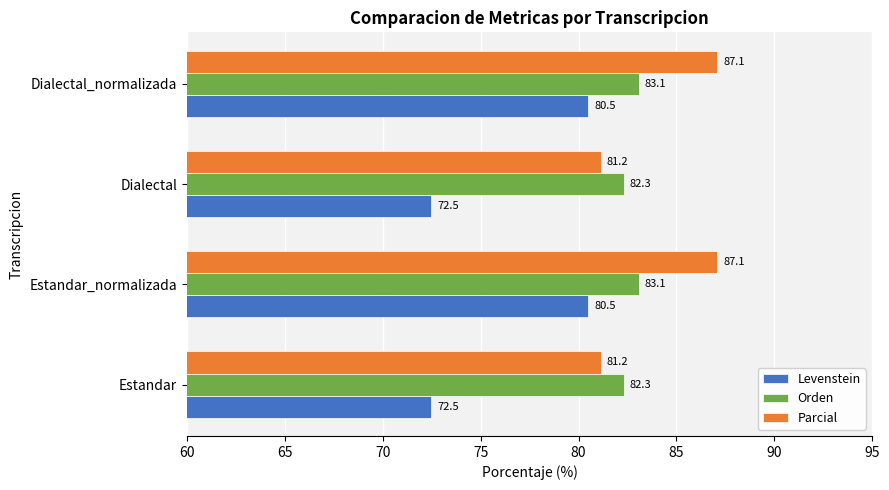

List the series in order of their peak value, lowest first.

Levenstein, Orden, Parcial